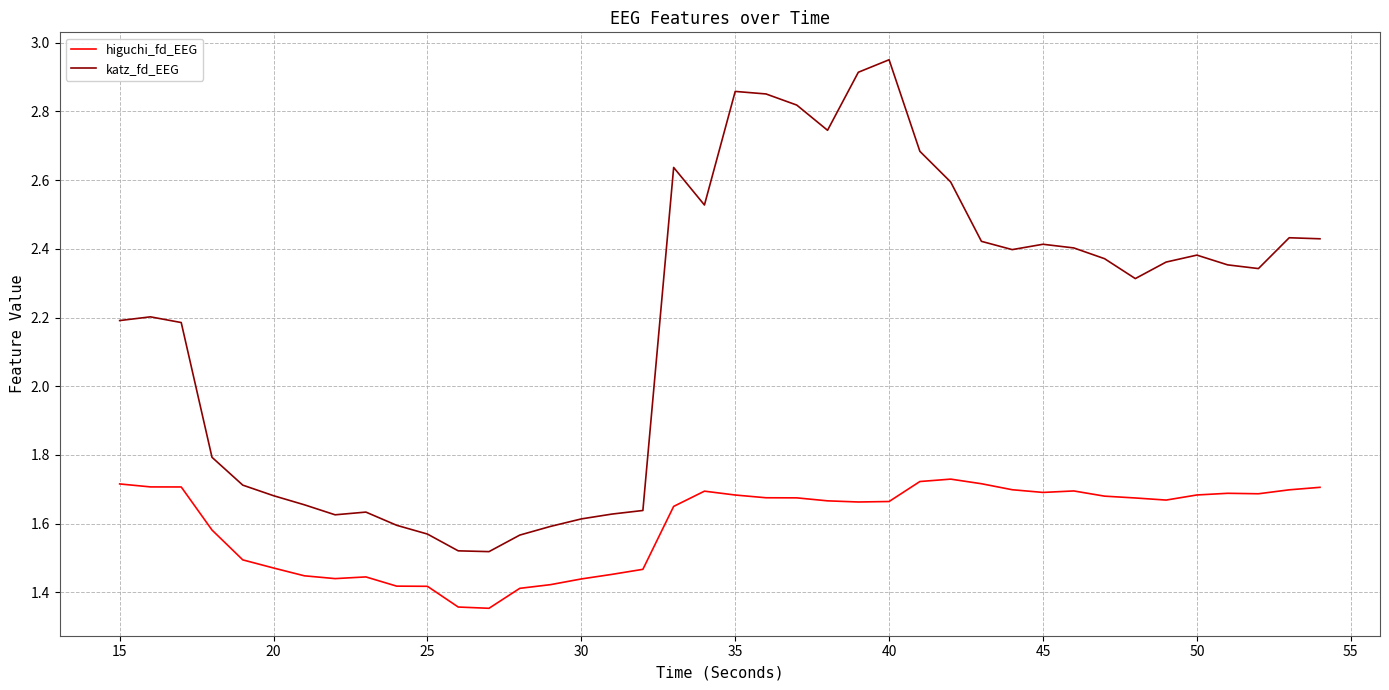

What is the sum of all katz_fd_EEG values?

87.1